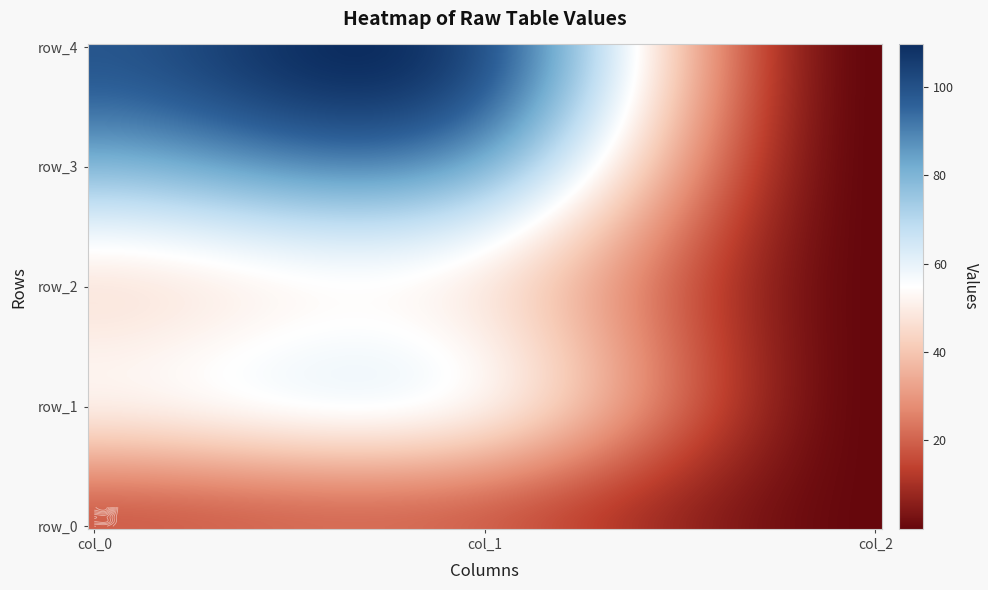

Where is row_0 nearest to the value 9?

col_2